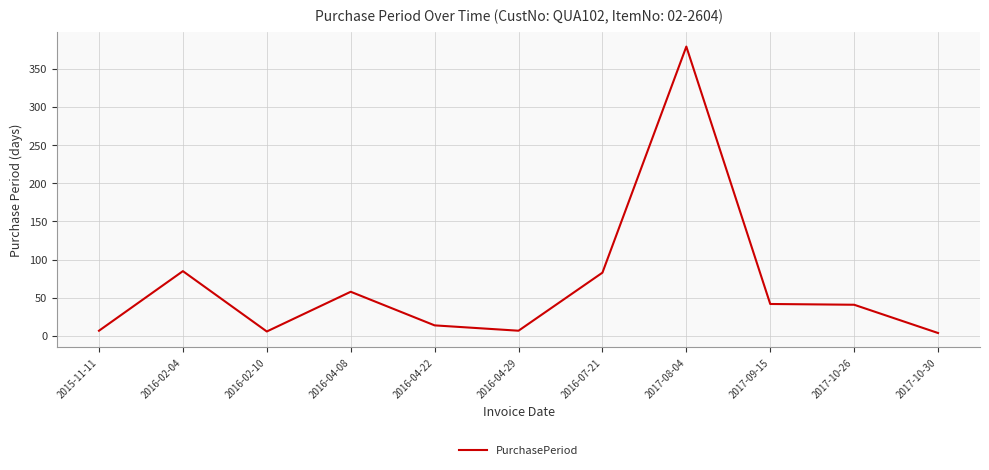

The value at 2017-09-15 is 28. True or false?

False